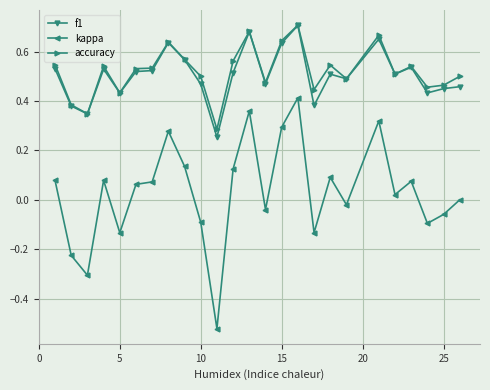

True or false: f1 has more than 0 points higher than both neighbors.

True